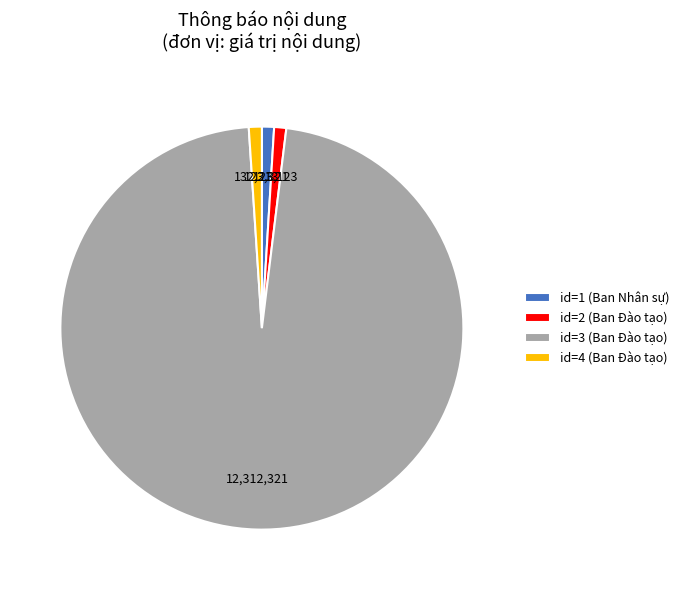

How many slices are in this pie chart?

4